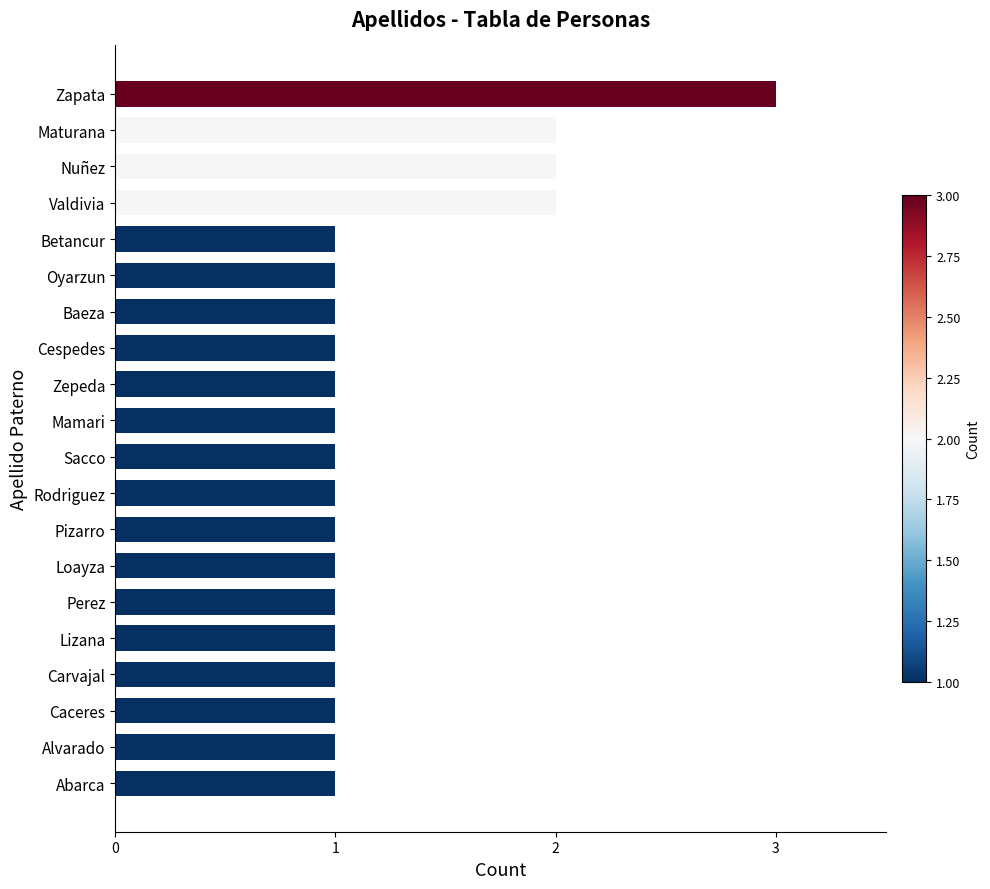

Reading bottom to top, list all the values displayed in this chart.

Abarca=1	Alvarado=1	Caceres=1	Carvajal=1	Lizana=1	Perez=1	Loayza=1	Pizarro=1	Rodriguez=1	Sacco=1	Mamari=1	Zepeda=1	Cespedes=1	Baeza=1	Oyarzun=1	Betancur=1	Valdivia=2	Nuñez=2	Maturana=2	Zapata=3